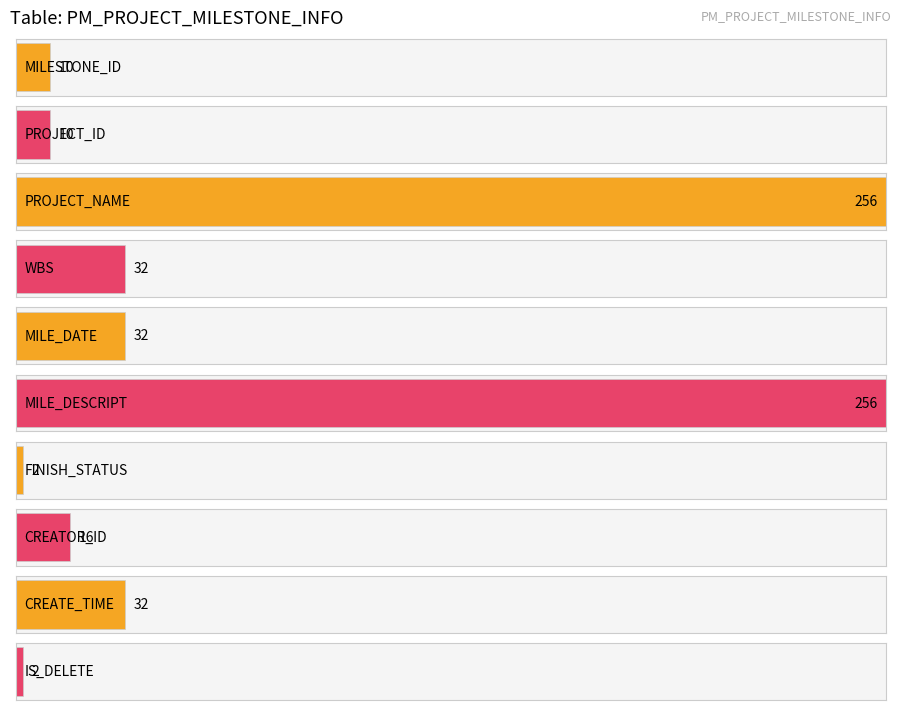

List the labels in order of value, smallest first.

FINISH_STATUS, IS_DELETE, MILESTONE_ID, PROJECT_ID, CREATOR_ID, WBS, MILE_DATE, CREATE_TIME, PROJECT_NAME, MILE_DESCRIPT